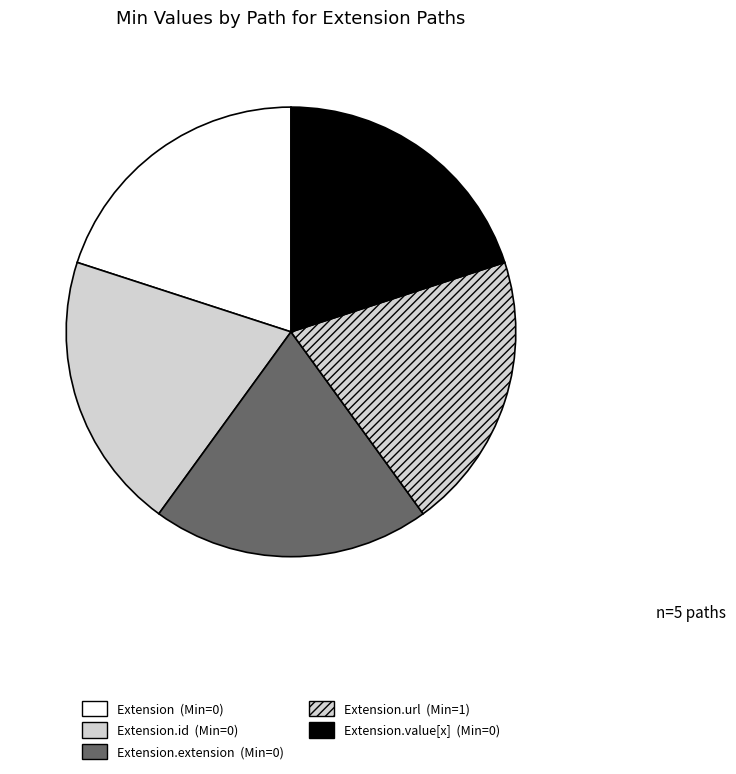

How many slices are in this pie chart?

5